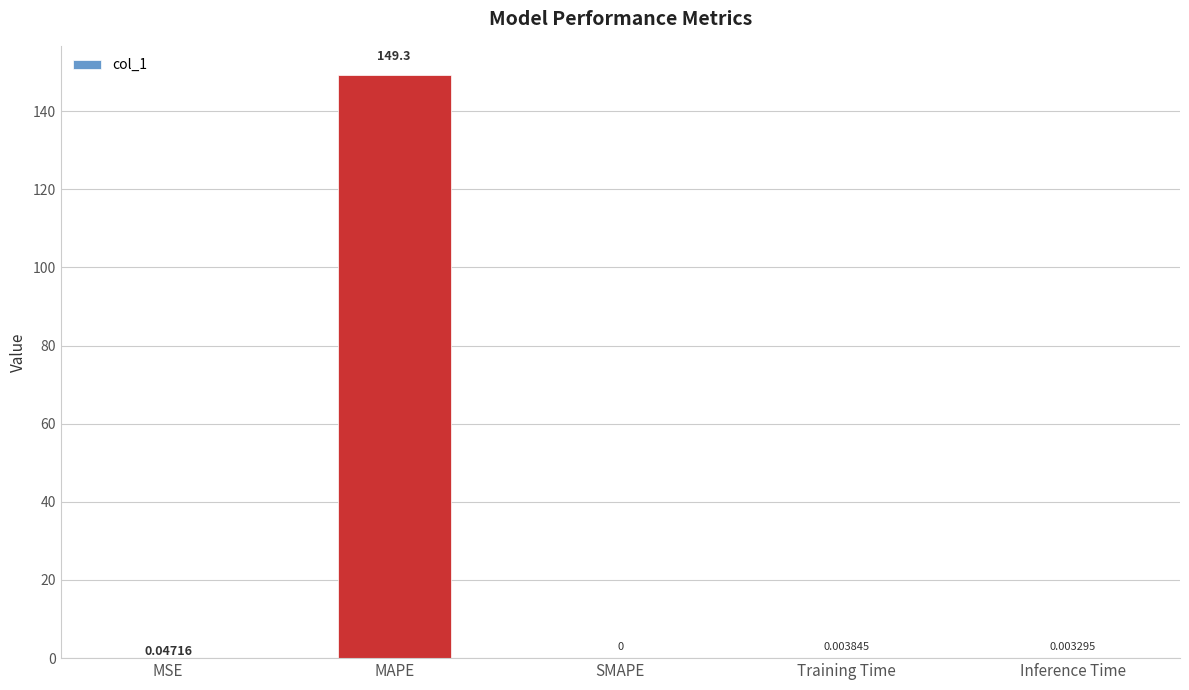

What is the average value?

29.9